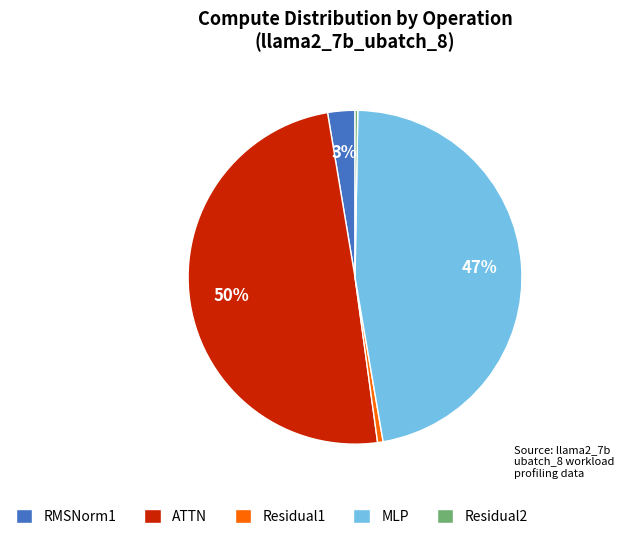

Which has a higher value, Residual1 or MLP?

MLP